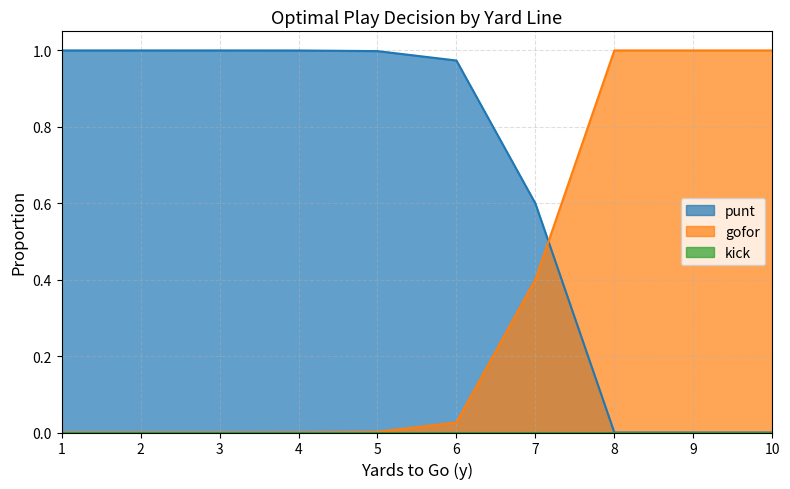

Which has a higher value, 2 or 1?

2